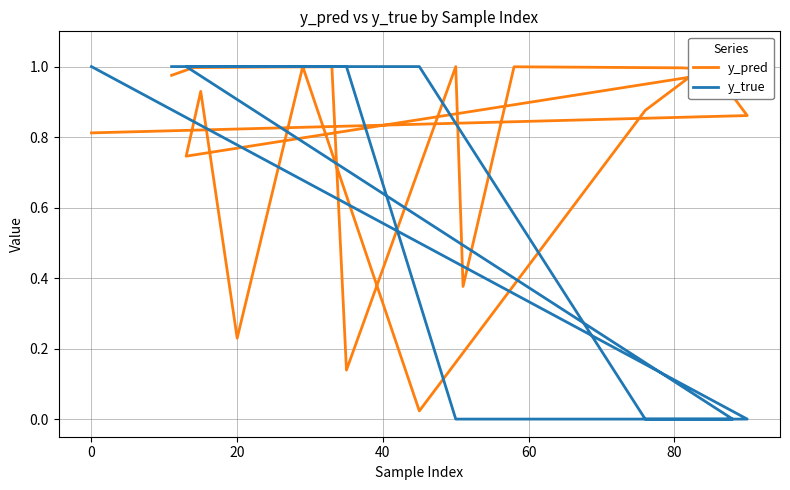

The y_true series shows 1.3 at 40. True or false?

False